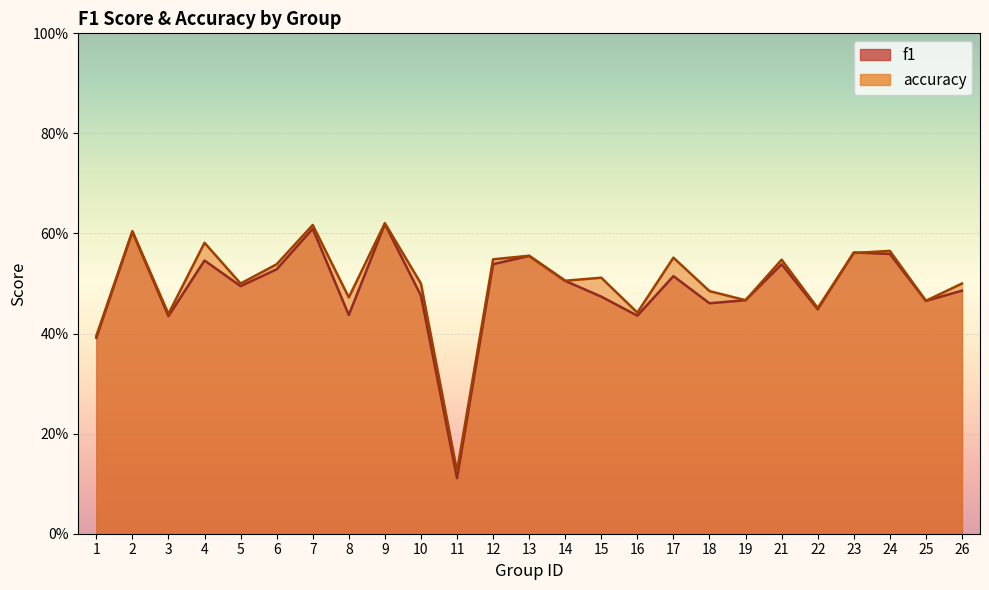

At how many categories does at least one series exceed 0?

25